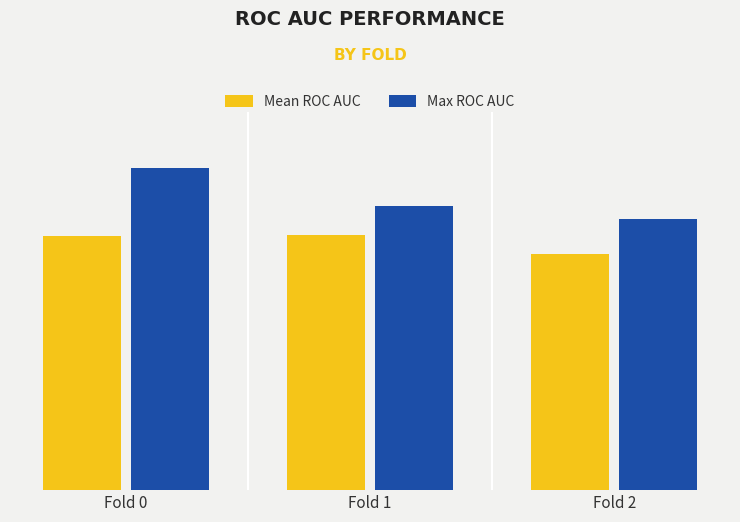

Are the bars grouped side by side (vs. stacked)?

Yes